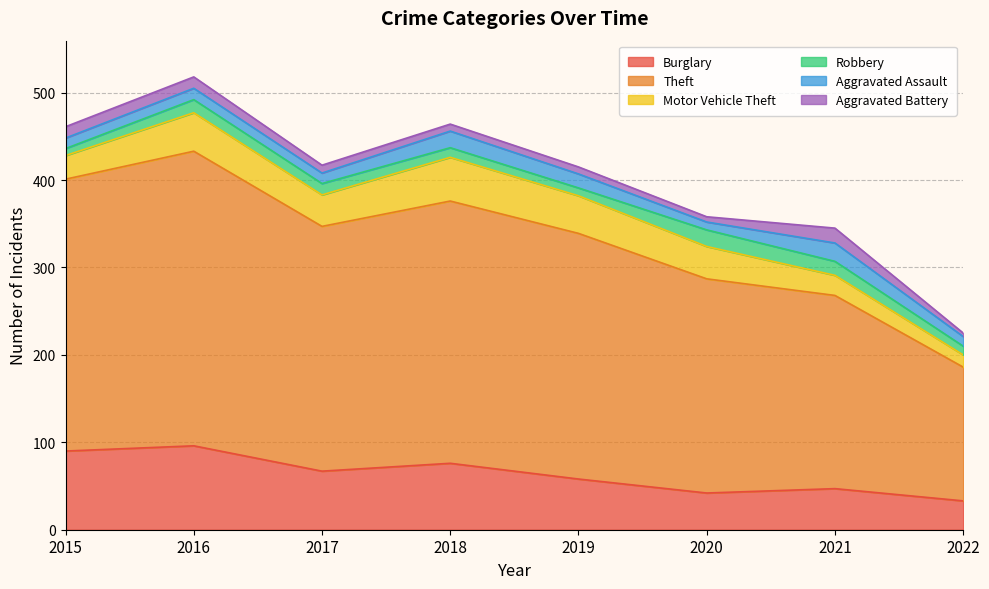

True or false: Theft and Aggravated Assault intersect in this chart.

False